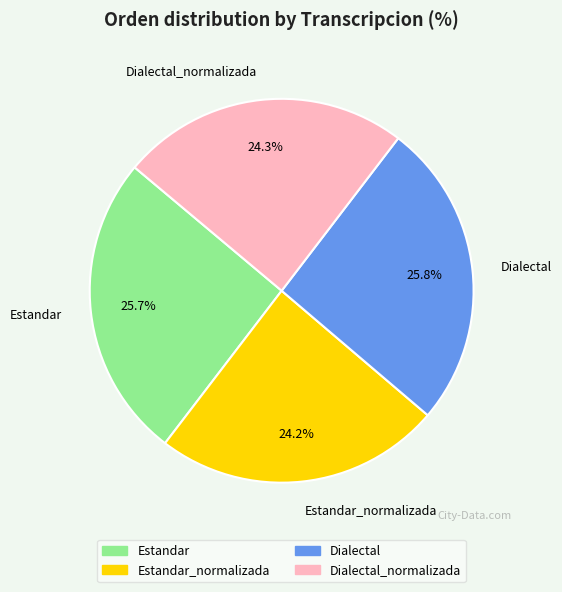

To the nearest percent, what is the difference between the largest and smallest slice percentages?

2%